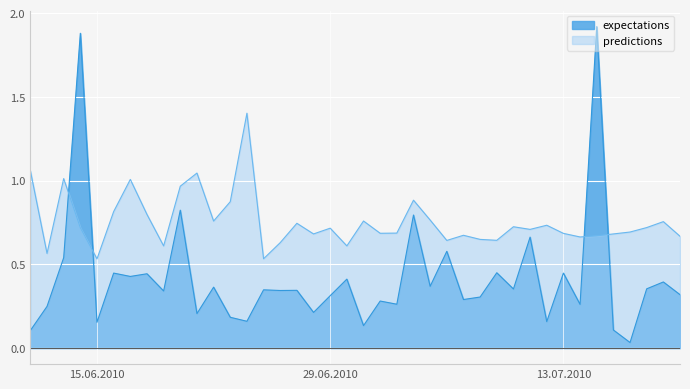

How many lines are shown in the chart?

2